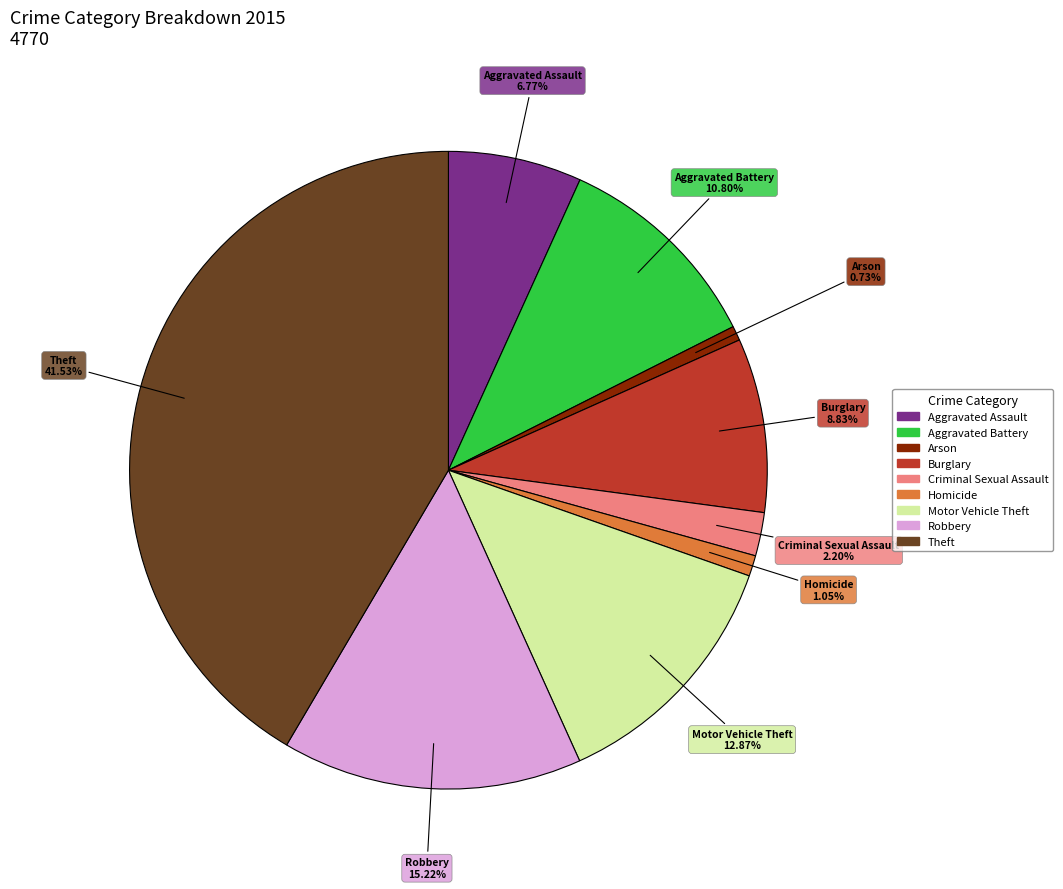

The Motor Vehicle Theft slice represents 7% of the pie. True or false?

False